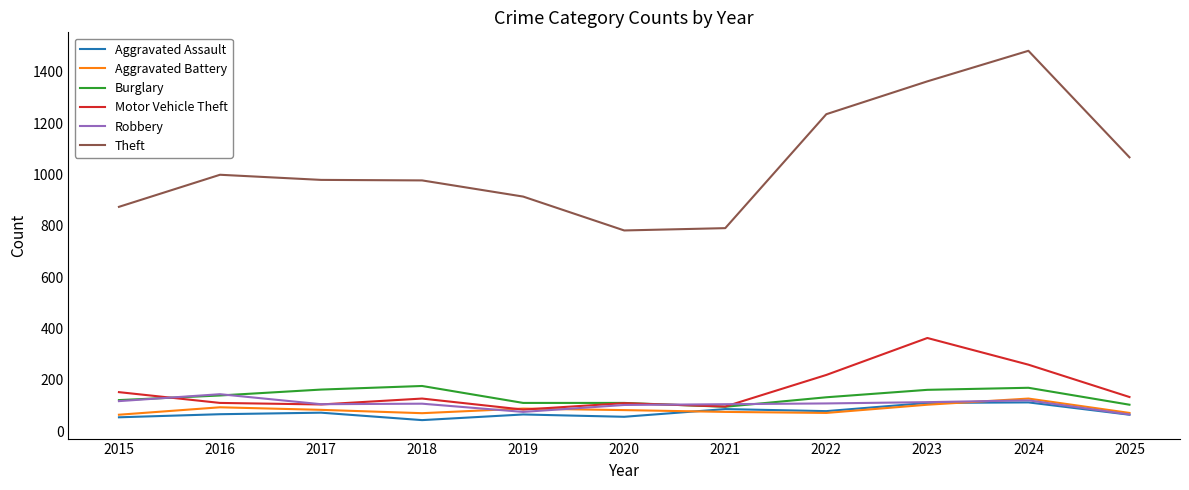

What is the greatest value displayed?

1482